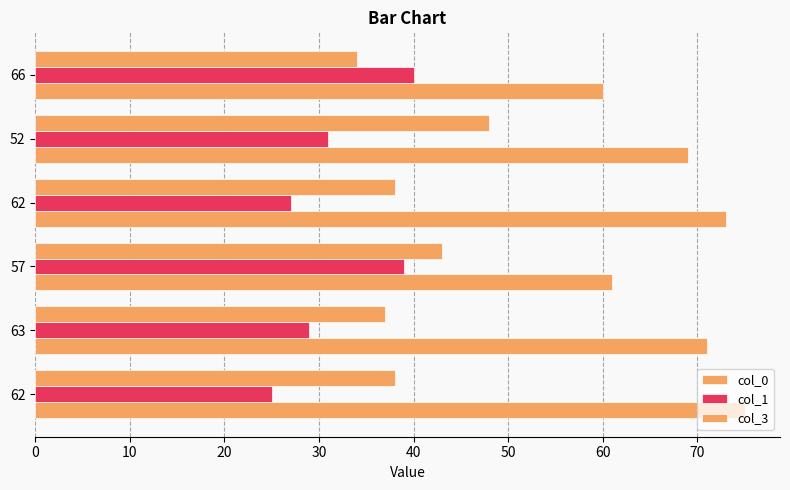

How many values in the col_0 series are below 71?

3